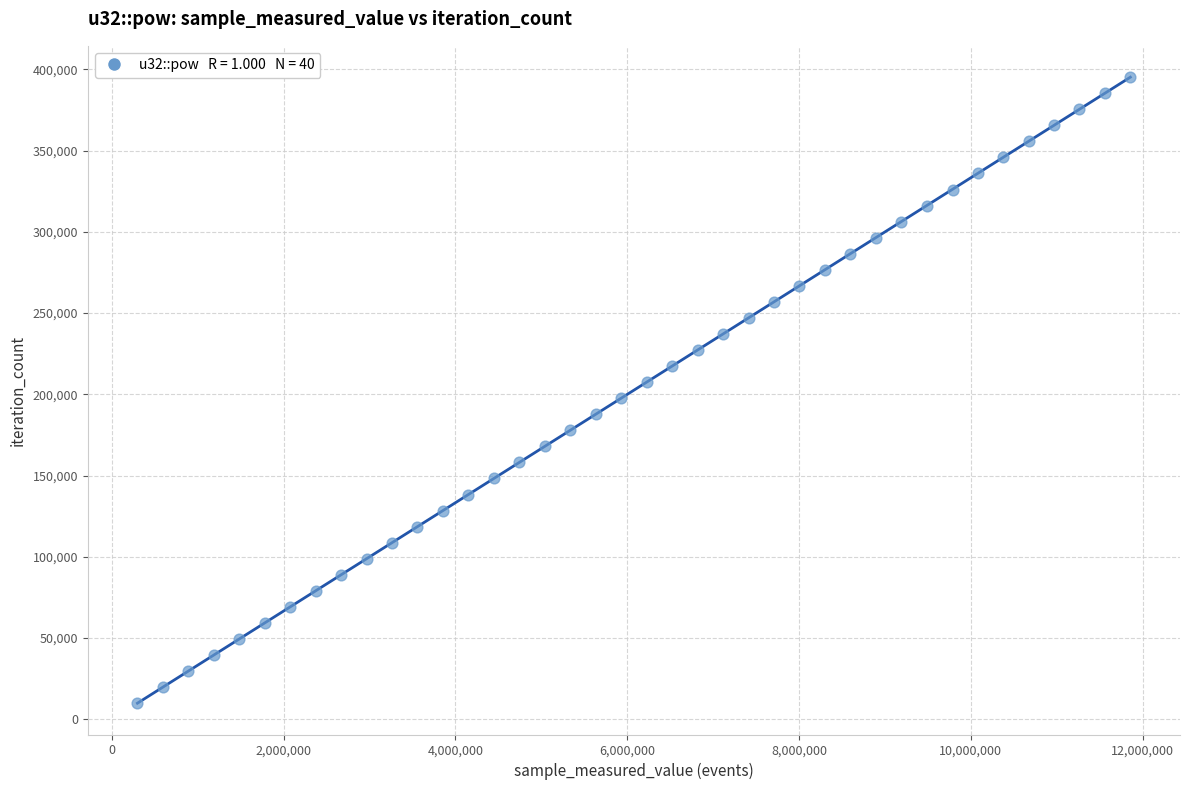

What is the range of X values (max minus min)?

11560770